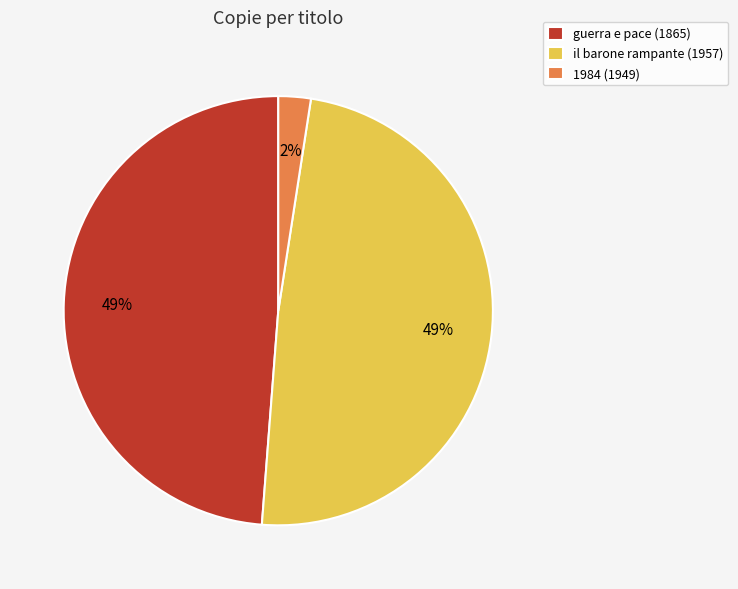

Which has a higher value, il barone rampante (1957) or 1984 (1949)?

il barone rampante (1957)